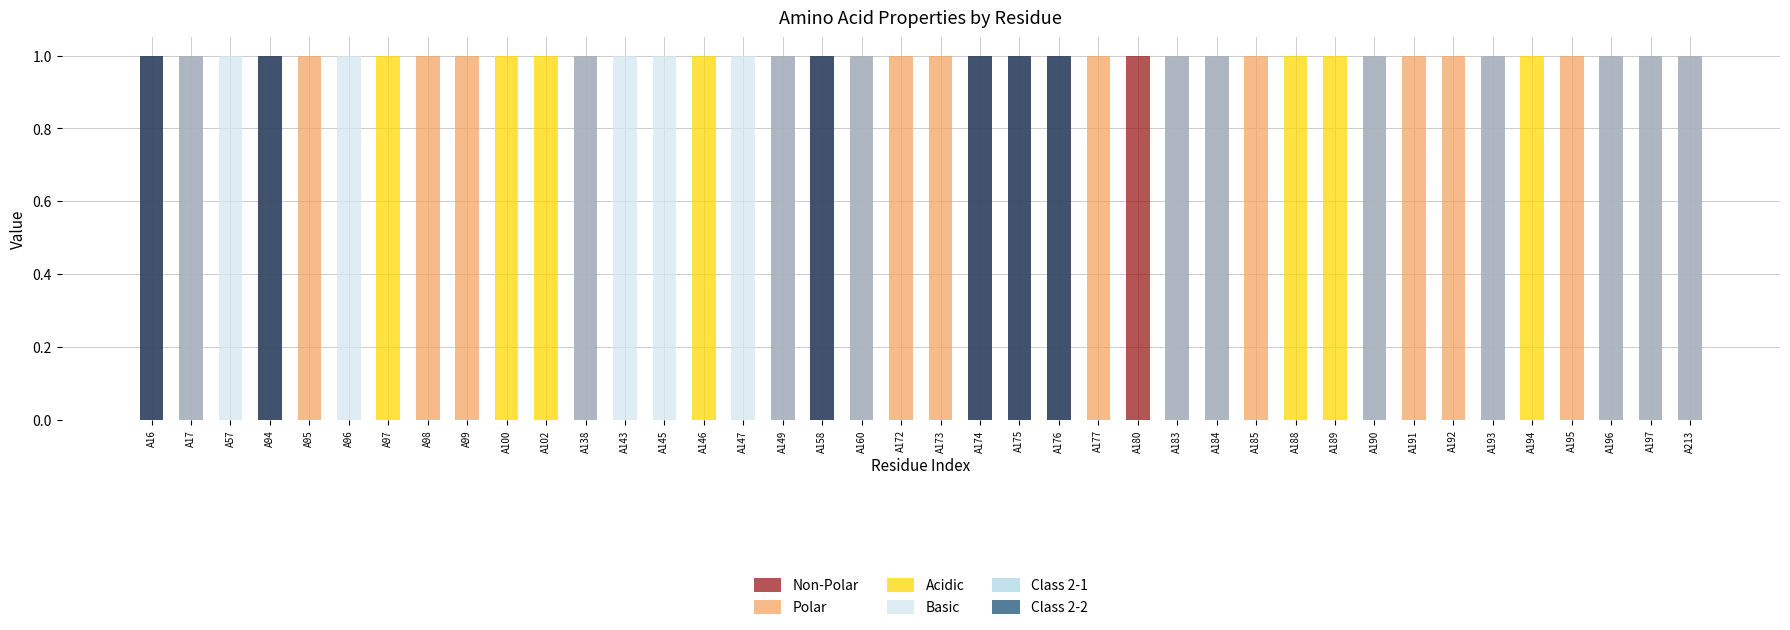

Which has a higher value, A177 or A97?

A177